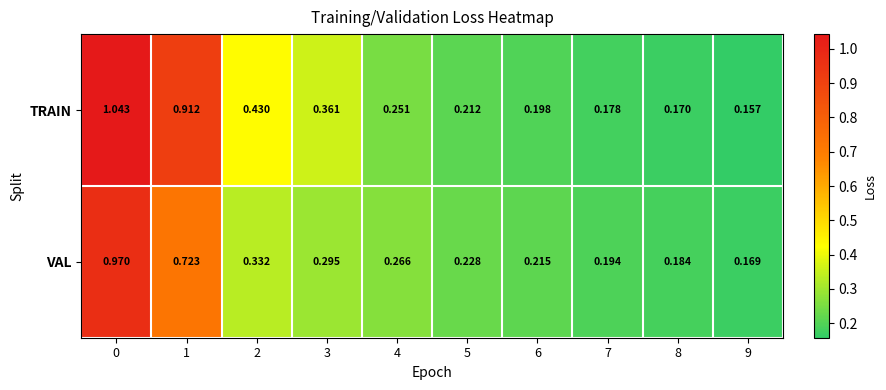

Rank the series by their average value, from highest to lowest.

TRAIN, VAL